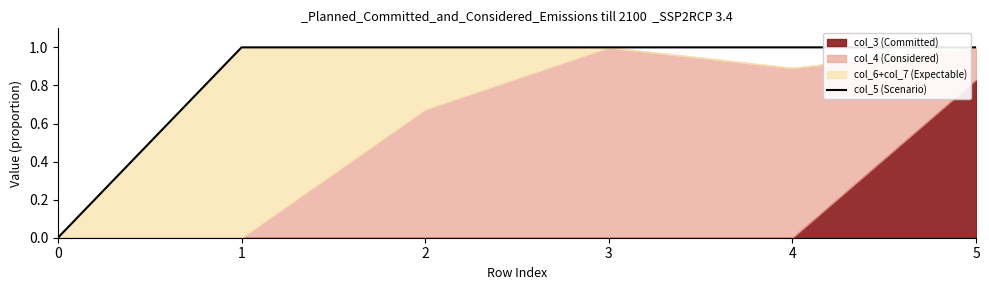

Between 0 and 1, which is larger?

1